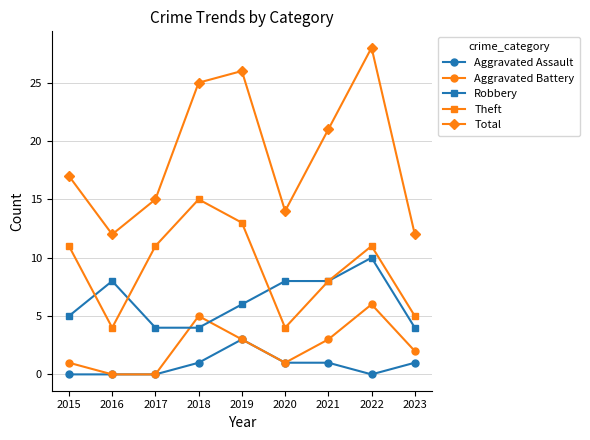

True or false: Total has more than 1 interior local peaks.

True